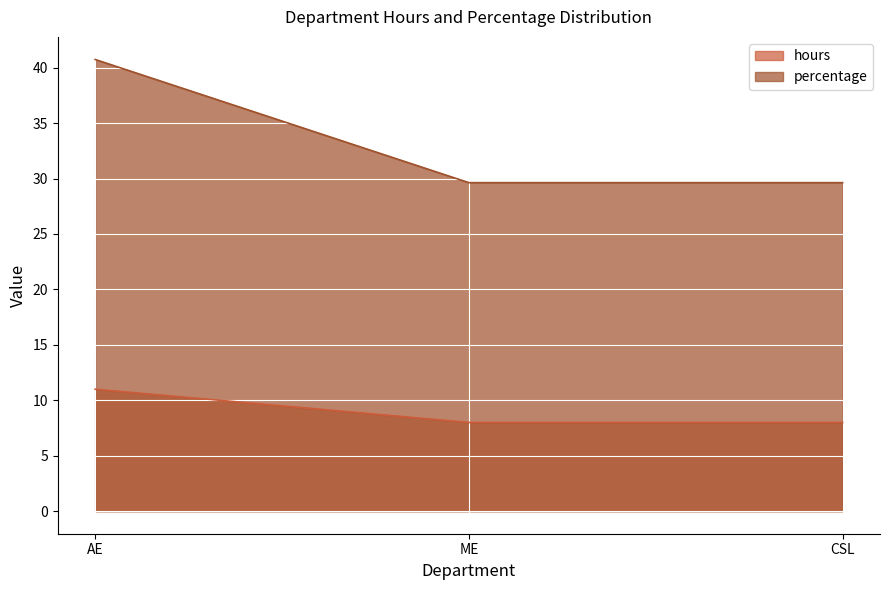

Rank the series by their average value, from lowest to highest.

hours, percentage